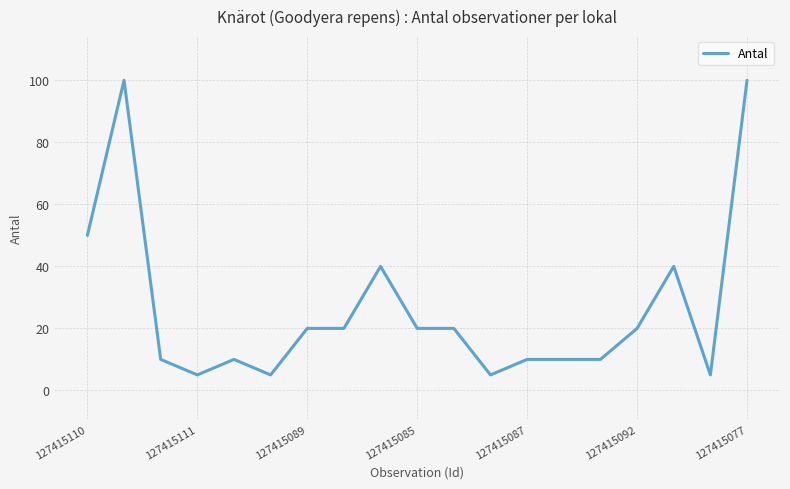

Does the chart display data point markers on the line(s)?

No